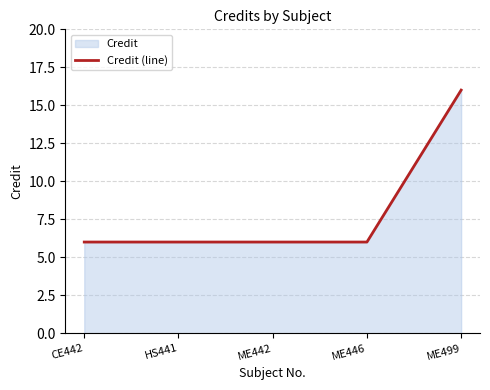

Count the number of categories in the chart.

5